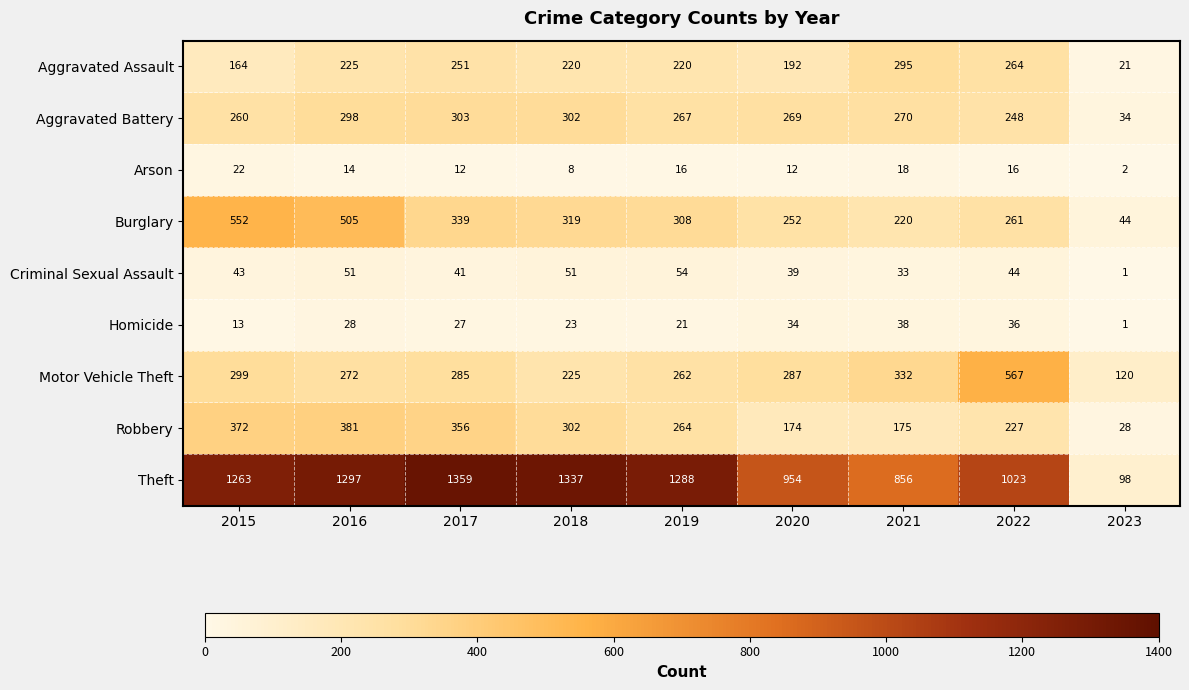

What is the smallest value displayed?

1